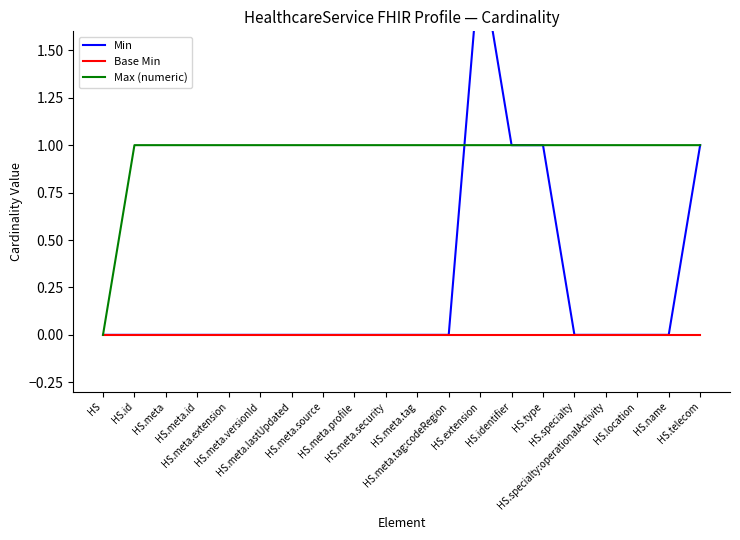

How many values in Min are above zero?

4